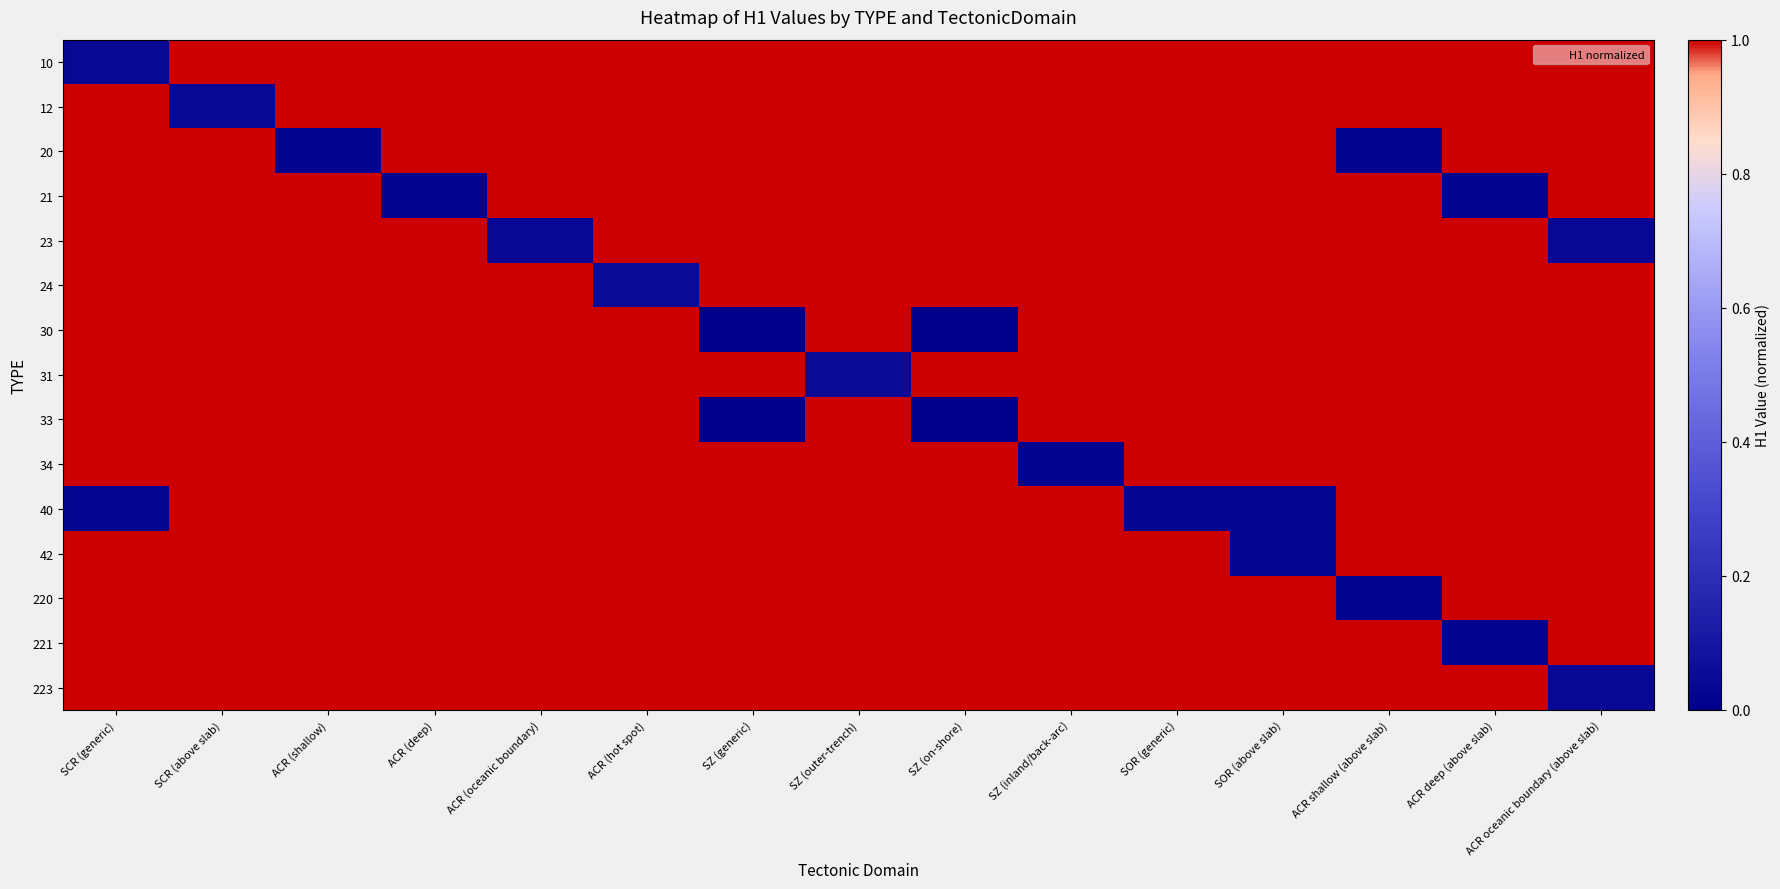

Reading left to right, list all the values displayed in this chart.

10: SCR (generic)=0.0	SCR (above slab)=1.0	ACR (shallow)=1.0	ACR (deep)=1.0	ACR (oceanic boundary)=1.0	ACR (hot spot)=1.0	SZ (generic)=1.0	SZ (outer-trench)=1.0	SZ (on-shore)=1.0	SZ (inland/back-arc)=1.0	SOR (generic)=1.0	SOR (above slab)=1.0	ACR shallow (above slab)=1.0	ACR deep (above slab)=1.0	ACR oceanic boundary (above slab)=1.0
12: SCR (generic)=1.0	SCR (above slab)=0.0	ACR (shallow)=1.0	ACR (deep)=1.0	ACR (oceanic boundary)=1.0	ACR (hot spot)=1.0	SZ (generic)=1.0	SZ (outer-trench)=1.0	SZ (on-shore)=1.0	SZ (inland/back-arc)=1.0	SOR (generic)=1.0	SOR (above slab)=1.0	ACR shallow (above slab)=1.0	ACR deep (above slab)=1.0	ACR oceanic boundary (above slab)=1.0
20: SCR (generic)=1.0	SCR (above slab)=1.0	ACR (shallow)=0.0	ACR (deep)=1.0	ACR (oceanic boundary)=1.0	ACR (hot spot)=1.0	SZ (generic)=1.0	SZ (outer-trench)=1.0	SZ (on-shore)=1.0	SZ (inland/back-arc)=1.0	SOR (generic)=1.0	SOR (above slab)=1.0	ACR shallow (above slab)=0.0	ACR deep (above slab)=1.0	ACR oceanic boundary (above slab)=1.0
21: SCR (generic)=1.0	SCR (above slab)=1.0	ACR (shallow)=1.0	ACR (deep)=0.0	ACR (oceanic boundary)=1.0	ACR (hot spot)=1.0	SZ (generic)=1.0	SZ (outer-trench)=1.0	SZ (on-shore)=1.0	SZ (inland/back-arc)=1.0	SOR (generic)=1.0	SOR (above slab)=1.0	ACR shallow (above slab)=1.0	ACR deep (above slab)=0.0	ACR oceanic boundary (above slab)=1.0
23: SCR (generic)=1.0	SCR (above slab)=1.0	ACR (shallow)=1.0	ACR (deep)=1.0	ACR (oceanic boundary)=0.0	ACR (hot spot)=1.0	SZ (generic)=1.0	SZ (outer-trench)=1.0	SZ (on-shore)=1.0	SZ (inland/back-arc)=1.0	SOR (generic)=1.0	SOR (above slab)=1.0	ACR shallow (above slab)=1.0	ACR deep (above slab)=1.0	ACR oceanic boundary (above slab)=0.0
24: SCR (generic)=1.0	SCR (above slab)=1.0	ACR (shallow)=1.0	ACR (deep)=1.0	ACR (oceanic boundary)=1.0	ACR (hot spot)=0.1	SZ (generic)=1.0	SZ (outer-trench)=1.0	SZ (on-shore)=1.0	SZ (inland/back-arc)=1.0	SOR (generic)=1.0	SOR (above slab)=1.0	ACR shallow (above slab)=1.0	ACR deep (above slab)=1.0	ACR oceanic boundary (above slab)=1.0
30: SCR (generic)=1.0	SCR (above slab)=1.0	ACR (shallow)=1.0	ACR (deep)=1.0	ACR (oceanic boundary)=1.0	ACR (hot spot)=1.0	SZ (generic)=0.0	SZ (outer-trench)=1.0	SZ (on-shore)=0.0	SZ (inland/back-arc)=1.0	SOR (generic)=1.0	SOR (above slab)=1.0	ACR shallow (above slab)=1.0	ACR deep (above slab)=1.0	ACR oceanic boundary (above slab)=1.0
31: SCR (generic)=1.0	SCR (above slab)=1.0	ACR (shallow)=1.0	ACR (deep)=1.0	ACR (oceanic boundary)=1.0	ACR (hot spot)=1.0	SZ (generic)=1.0	SZ (outer-trench)=0.1	SZ (on-shore)=1.0	SZ (inland/back-arc)=1.0	SOR (generic)=1.0	SOR (above slab)=1.0	ACR shallow (above slab)=1.0	ACR deep (above slab)=1.0	ACR oceanic boundary (above slab)=1.0
33: SCR (generic)=1.0	SCR (above slab)=1.0	ACR (shallow)=1.0	ACR (deep)=1.0	ACR (oceanic boundary)=1.0	ACR (hot spot)=1.0	SZ (generic)=0.0	SZ (outer-trench)=1.0	SZ (on-shore)=0.0	SZ (inland/back-arc)=1.0	SOR (generic)=1.0	SOR (above slab)=1.0	ACR shallow (above slab)=1.0	ACR deep (above slab)=1.0	ACR oceanic boundary (above slab)=1.0
34: SCR (generic)=1.0	SCR (above slab)=1.0	ACR (shallow)=1.0	ACR (deep)=1.0	ACR (oceanic boundary)=1.0	ACR (hot spot)=1.0	SZ (generic)=1.0	SZ (outer-trench)=1.0	SZ (on-shore)=1.0	SZ (inland/back-arc)=0.0	SOR (generic)=1.0	SOR (above slab)=1.0	ACR shallow (above slab)=1.0	ACR deep (above slab)=1.0	ACR oceanic boundary (above slab)=1.0
40: SCR (generic)=0.0	SCR (above slab)=1.0	ACR (shallow)=1.0	ACR (deep)=1.0	ACR (oceanic boundary)=1.0	ACR (hot spot)=1.0	SZ (generic)=1.0	SZ (outer-trench)=1.0	SZ (on-shore)=1.0	SZ (inland/back-arc)=1.0	SOR (generic)=0.0	SOR (above slab)=0.0	ACR shallow (above slab)=1.0	ACR deep (above slab)=1.0	ACR oceanic boundary (above slab)=1.0
42: SCR (generic)=1.0	SCR (above slab)=1.0	ACR (shallow)=1.0	ACR (deep)=1.0	ACR (oceanic boundary)=1.0	ACR (hot spot)=1.0	SZ (generic)=1.0	SZ (outer-trench)=1.0	SZ (on-shore)=1.0	SZ (inland/back-arc)=1.0	SOR (generic)=1.0	SOR (above slab)=0.0	ACR shallow (above slab)=1.0	ACR deep (above slab)=1.0	ACR oceanic boundary (above slab)=1.0
220: SCR (generic)=1.0	SCR (above slab)=1.0	ACR (shallow)=1.0	ACR (deep)=1.0	ACR (oceanic boundary)=1.0	ACR (hot spot)=1.0	SZ (generic)=1.0	SZ (outer-trench)=1.0	SZ (on-shore)=1.0	SZ (inland/back-arc)=1.0	SOR (generic)=1.0	SOR (above slab)=1.0	ACR shallow (above slab)=0.0	ACR deep (above slab)=1.0	ACR oceanic boundary (above slab)=1.0
221: SCR (generic)=1.0	SCR (above slab)=1.0	ACR (shallow)=1.0	ACR (deep)=1.0	ACR (oceanic boundary)=1.0	ACR (hot spot)=1.0	SZ (generic)=1.0	SZ (outer-trench)=1.0	SZ (on-shore)=1.0	SZ (inland/back-arc)=1.0	SOR (generic)=1.0	SOR (above slab)=1.0	ACR shallow (above slab)=1.0	ACR deep (above slab)=0.0	ACR oceanic boundary (above slab)=1.0
223: SCR (generic)=1.0	SCR (above slab)=1.0	ACR (shallow)=1.0	ACR (deep)=1.0	ACR (oceanic boundary)=1.0	ACR (hot spot)=1.0	SZ (generic)=1.0	SZ (outer-trench)=1.0	SZ (on-shore)=1.0	SZ (inland/back-arc)=1.0	SOR (generic)=1.0	SOR (above slab)=1.0	ACR shallow (above slab)=1.0	ACR deep (above slab)=1.0	ACR oceanic boundary (above slab)=0.0